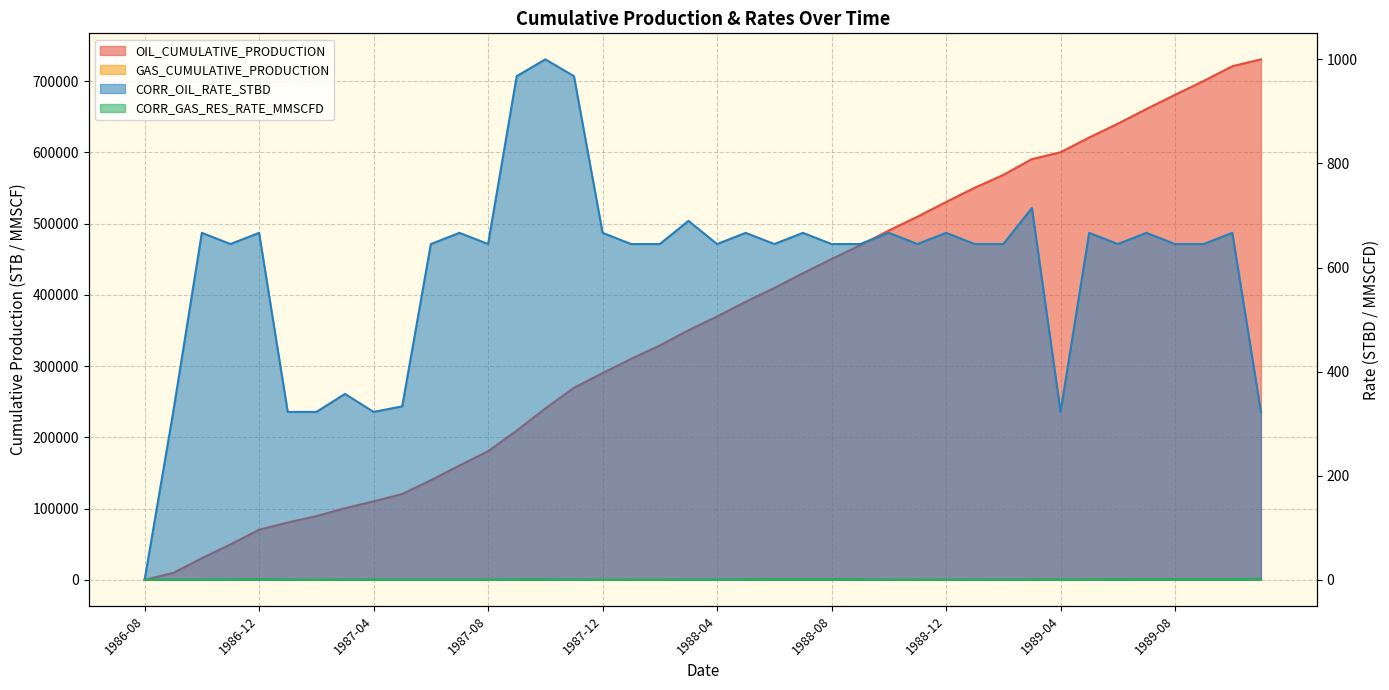

Reading left to right, extract all data points from this chart.

OIL_CUMULATIVE_PRODUCTION: 1986-08=0.0	1986-09=9677.4	1986-10=30344.1	1986-11=49698.9	1986-12=70365.6	1987-01=80365.6	1987-02=89397.8	1987-03=100469.3	1987-04=110146.7	1987-05=120480.0	1987-06=139834.9	1987-07=160501.5	1987-08=180501.5	1987-09=209533.8	1987-10=240533.8	1987-11=269566.1	1987-12=290232.7	1988-01=310232.7	1988-02=328942.4	1988-03=350321.7	1988-04=369676.5	1988-05=390343.2	1988-06=409698.1	1988-07=430364.7	1988-08=450364.7	1988-09=469719.6	1988-10=490386.2	1988-11=509741.1	1988-12=530407.7	1989-01=550407.7	1989-02=568472.2	1989-03=590615.1	1989-04=600292.5	1989-05=620959.2	1989-06=640314.0	1989-07=660980.7	1989-08=680980.7	1989-09=700335.5	1989-10=721002.2	1989-11=730679.6
GAS_CUMULATIVE_PRODUCTION: 1986-08=0.0	1986-09=19.4	1986-10=40.0	1986-11=69.1	1986-12=110.4	1987-01=130.4	1987-02=139.4	1987-03=161.6	1987-04=180.9	1987-05=201.6	1987-06=220.9	1987-07=241.6	1987-08=261.6	1987-09=290.6	1987-10=321.6	1987-11=341.0	1987-12=351.3	1988-01=361.3	1988-02=370.7	1988-03=392.1	1988-04=411.4	1988-05=442.4	1988-06=481.1	1988-07=522.5	1988-08=562.5	1988-09=591.5	1988-10=601.8	1988-11=611.5	1988-12=621.8	1989-01=641.8	1989-02=650.9	1989-03=673.0	1989-04=692.4	1989-05=713.0	1989-06=742.1	1989-07=783.4	1989-08=823.4	1989-09=862.1	1989-10=903.4	1989-11=951.8
CORR_OIL_RATE_STBD: 1986-08=0.0	1986-09=322.6	1986-10=666.7	1986-11=645.2	1986-12=666.7	1987-01=322.6	1987-02=322.6	1987-03=357.1	1987-04=322.6	1987-05=333.3	1987-06=645.2	1987-07=666.7	1987-08=645.2	1987-09=967.7	1987-10=1000.0	1987-11=967.7	1987-12=666.7	1988-01=645.2	1988-02=645.2	1988-03=689.7	1988-04=645.2	1988-05=666.7	1988-06=645.2	1988-07=666.7	1988-08=645.2	1988-09=645.2	1988-10=666.7	1988-11=645.2	1988-12=666.7	1989-01=645.2	1989-02=645.2	1989-03=714.3	1989-04=322.6	1989-05=666.7	1989-06=645.2	1989-07=666.7	1989-08=645.2	1989-09=645.2	1989-10=666.7	1989-11=322.6
CORR_GAS_RES_RATE_MMSCFD: 1986-08=0.0	1986-09=0.6	1986-10=0.7	1986-11=1.0	1986-12=1.3	1987-01=0.6	1987-02=0.3	1987-03=0.7	1987-04=0.6	1987-05=0.7	1987-06=0.6	1987-07=0.7	1987-08=0.6	1987-09=1.0	1987-10=1.0	1987-11=0.6	1987-12=0.3	1988-01=0.3	1988-02=0.3	1988-03=0.7	1988-04=0.6	1988-05=1.0	1988-06=1.3	1988-07=1.3	1988-08=1.3	1988-09=1.0	1988-10=0.3	1988-11=0.3	1988-12=0.3	1989-01=0.6	1989-02=0.3	1989-03=0.7	1989-04=0.6	1989-05=0.7	1989-06=1.0	1989-07=1.3	1989-08=1.3	1989-09=1.3	1989-10=1.3	1989-11=1.6